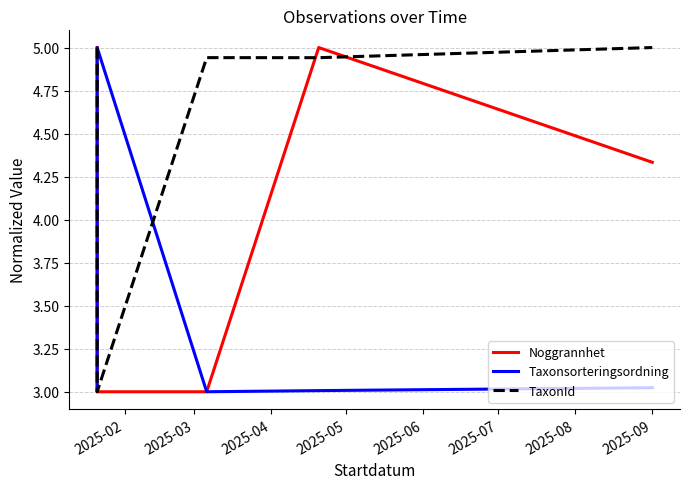

Between 2025-04 and 2025-06, which series saw the biggest shift?

Noggrannhet